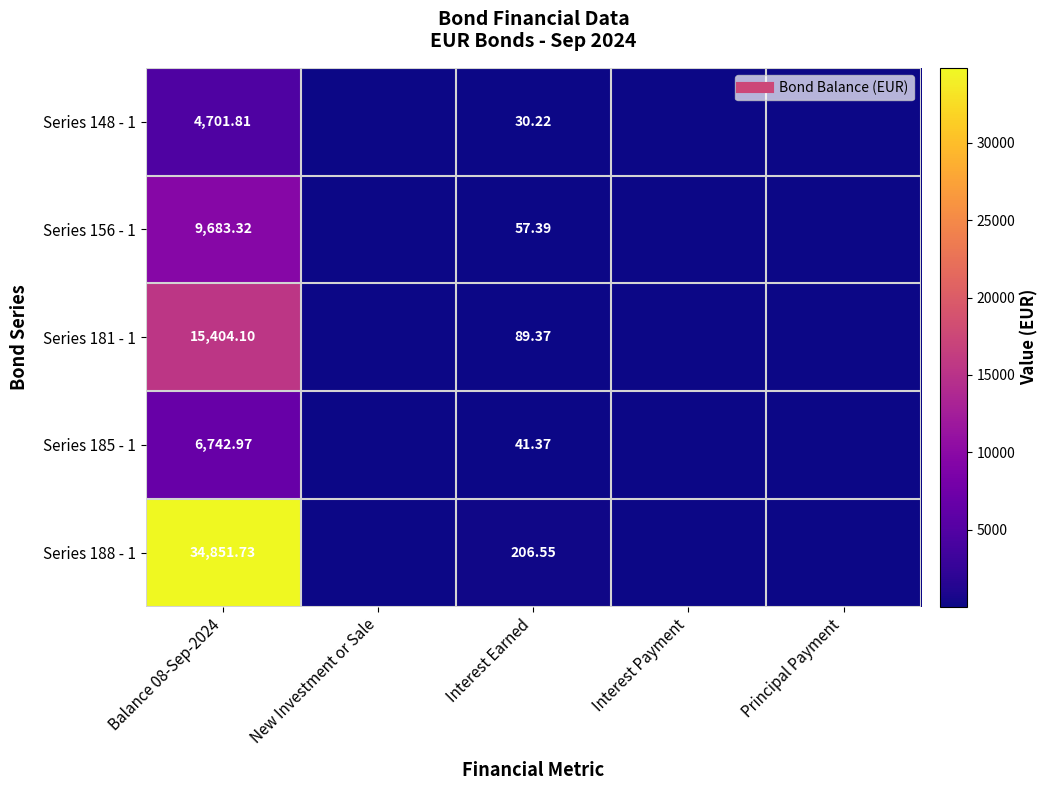

Rank the series at New Investment or Sale from highest to lowest value.

Series 148 - 1, Series 156 - 1, Series 181 - 1, Series 185 - 1, Series 188 - 1